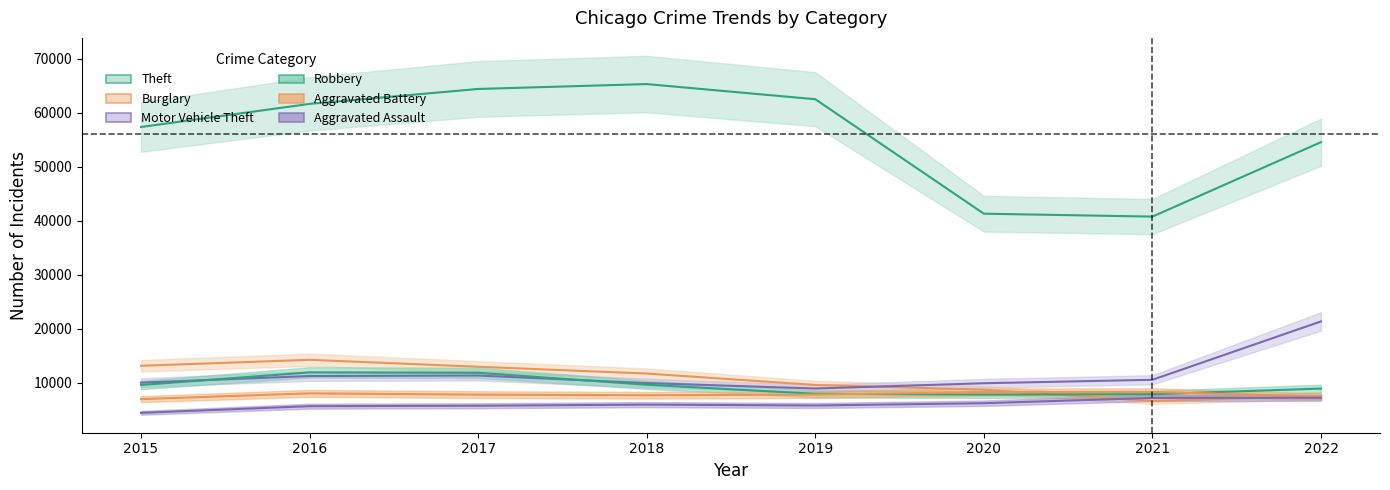

Where does the Motor Vehicle Theft series first go above 10595?

2016